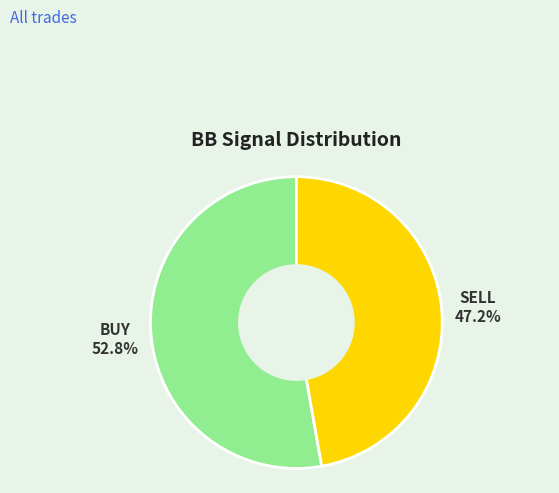

How many segments does this pie chart have?

2